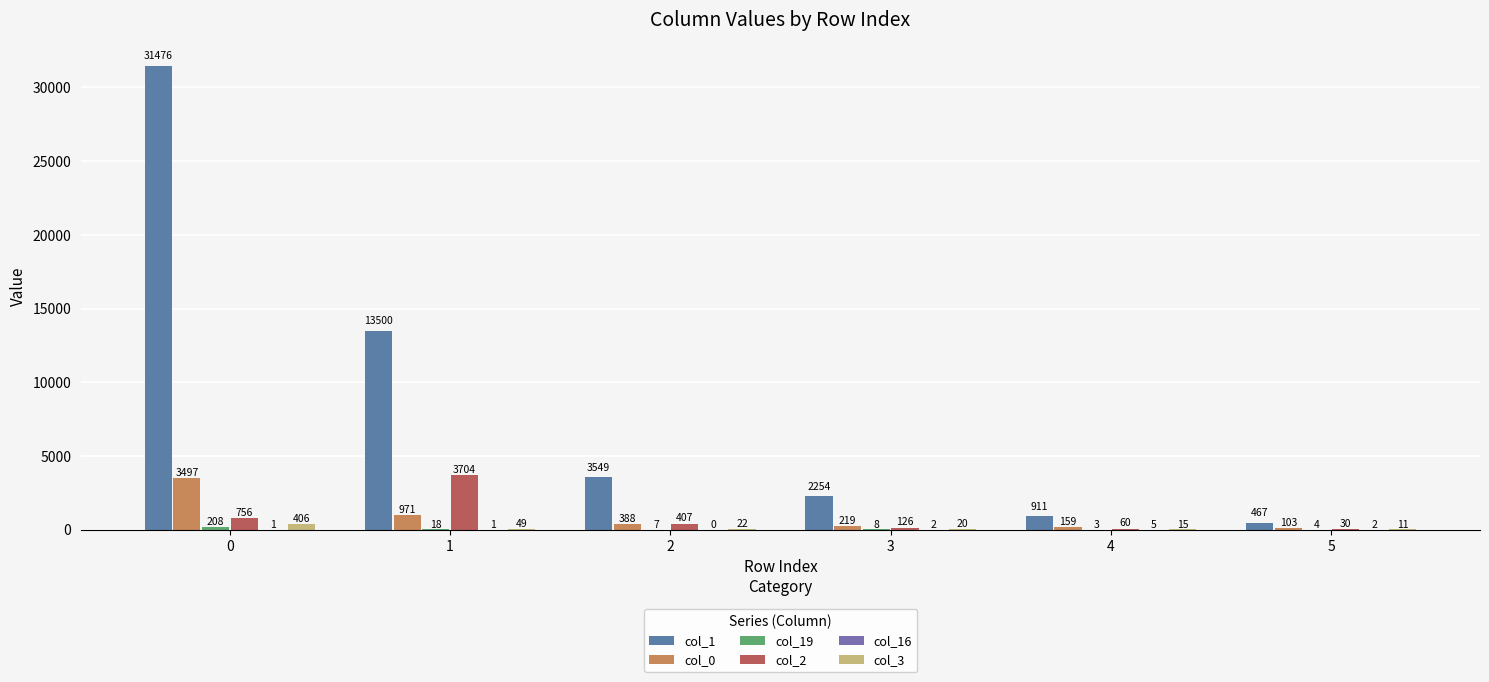

What is the maximum value for col_2?

3704